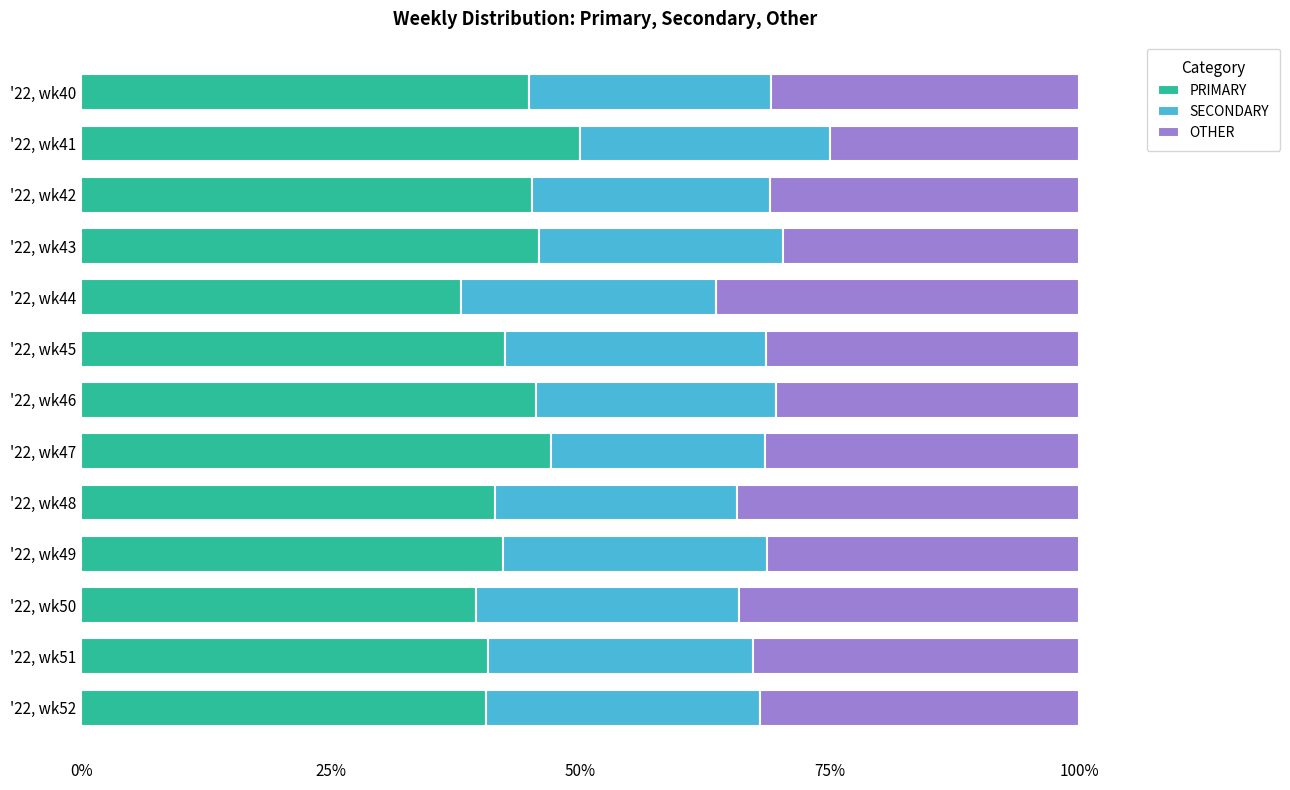

What is the maximum value for PRIMARY?

50.0